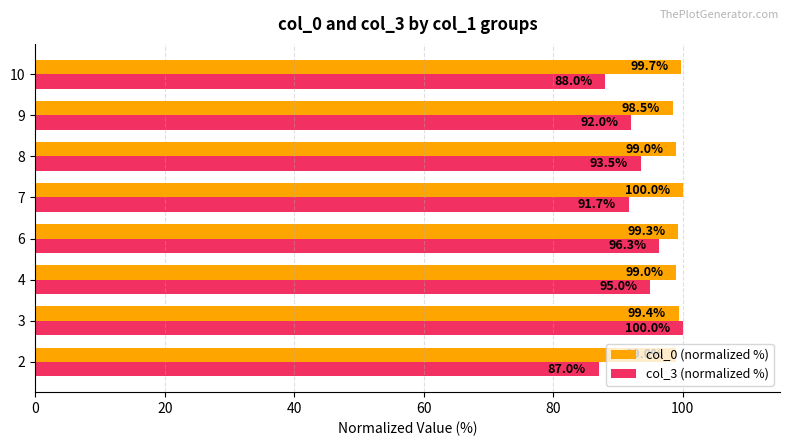

Which series changed the most between 3 and 7?

col_3 (normalized %)